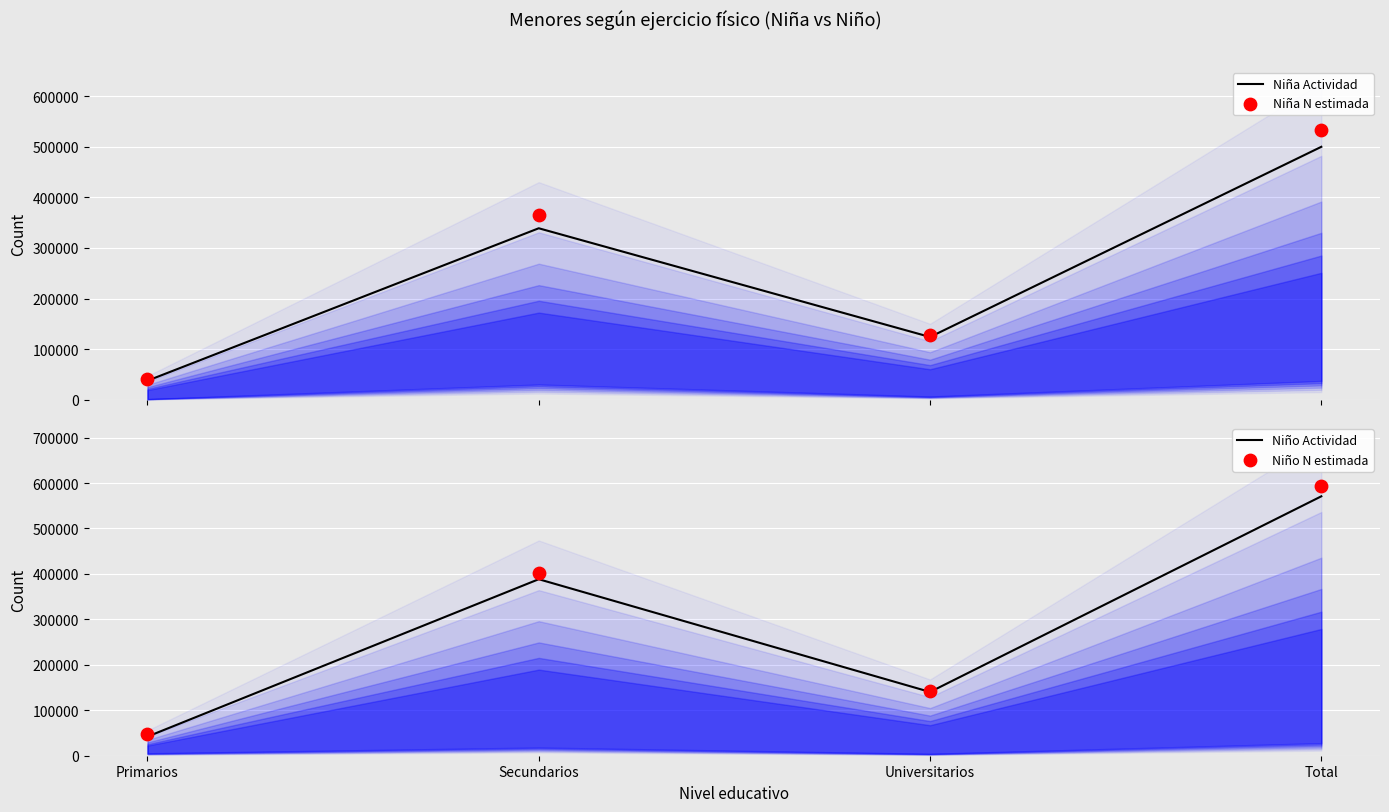

Is the value of Niña N estimada at Total greater than the value of Niño N estimada at Universitarios?

Yes